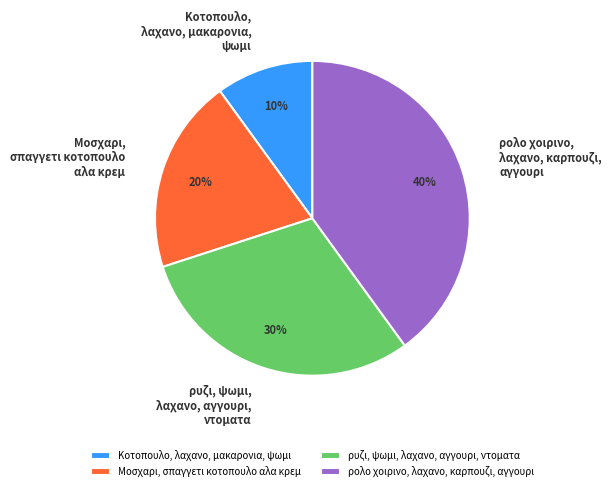

Is it true that ρυζι, ψωμι, λαχανο, αγγουρι, ντοματα is 30% of the pie?

True